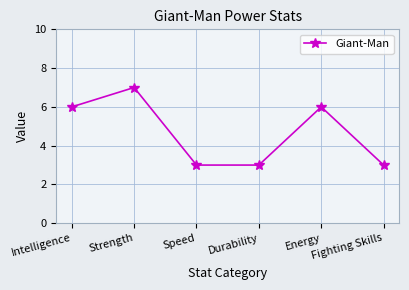

True or false: the data shows 3 at Durability.

True